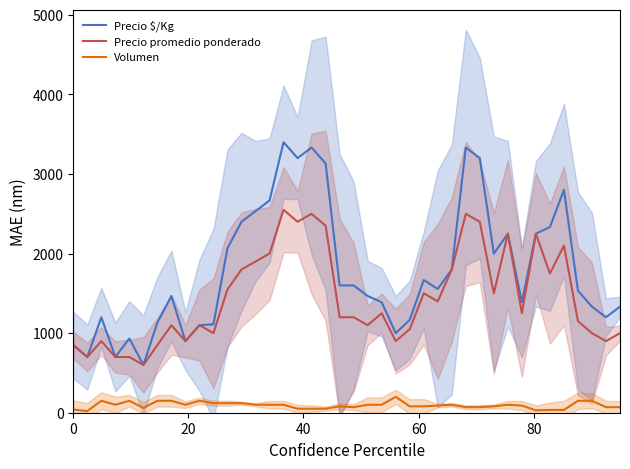

What is the value of the Precio promedio ponderado point at the 14th from the left?

1900